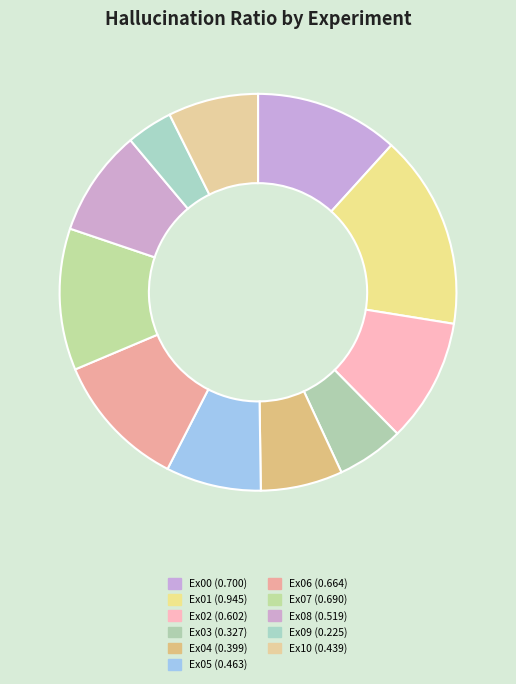

Rank the categories by value from highest to lowest.

Ex01, Ex00, Ex07, Ex06, Ex02, Ex08, Ex05, Ex10, Ex04, Ex03, Ex09